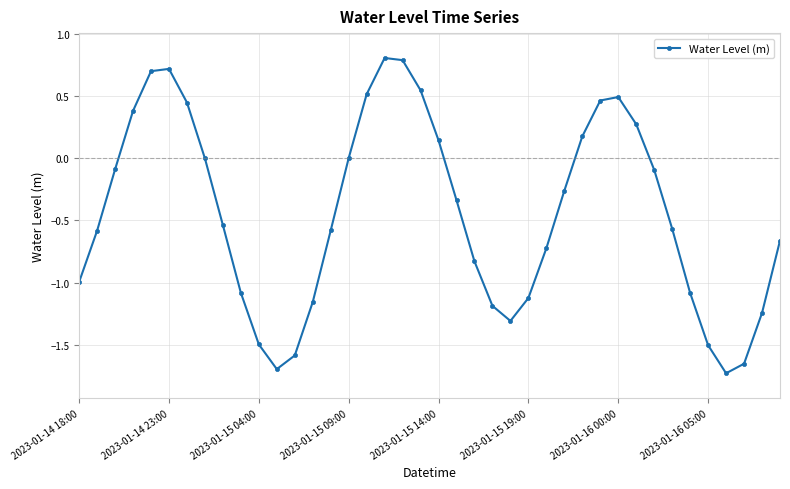

How many points are lower than both their immediate neighbors (excluding endpoints)?

3